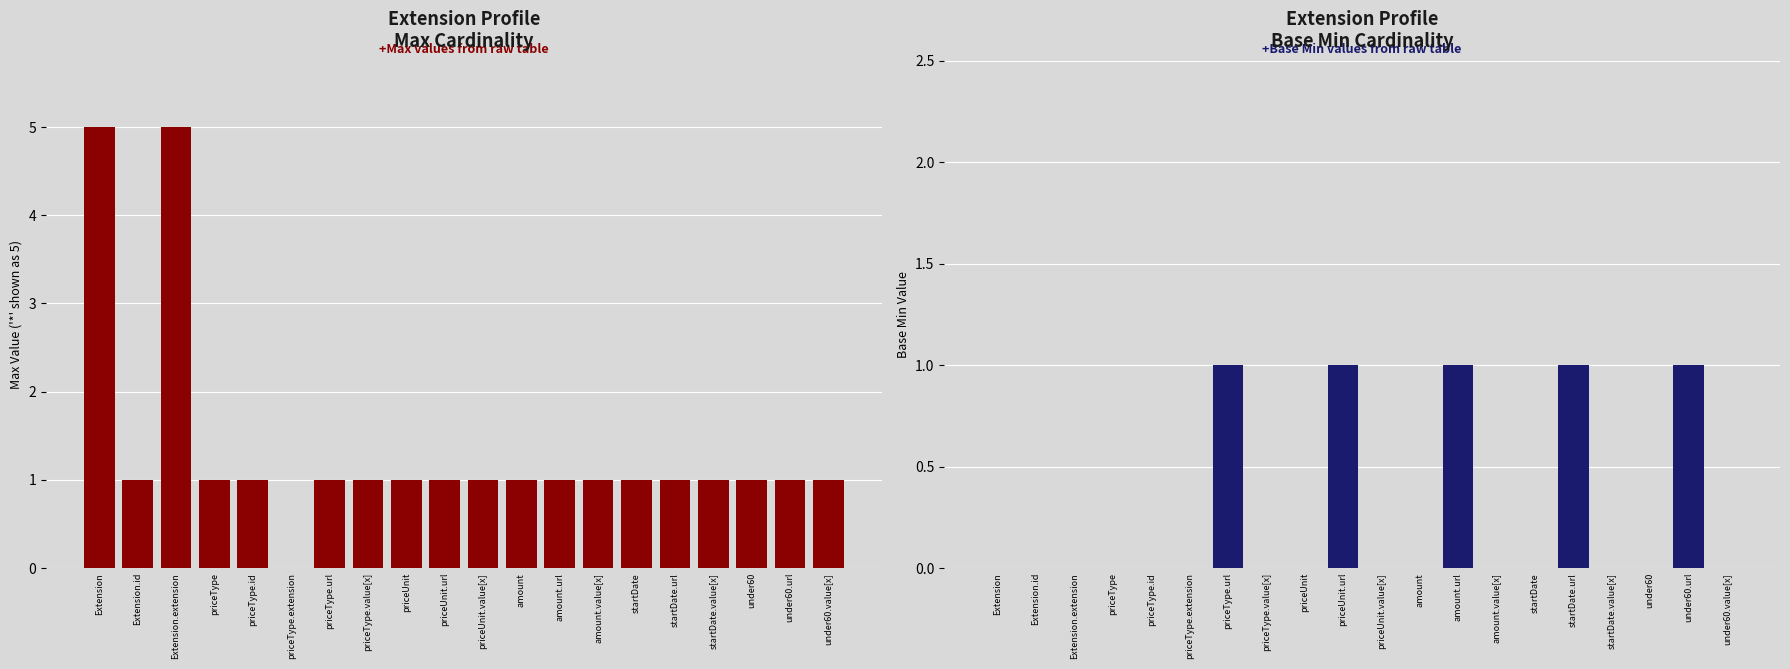

What is the label of the 18th bar from the right?

Extension.extension